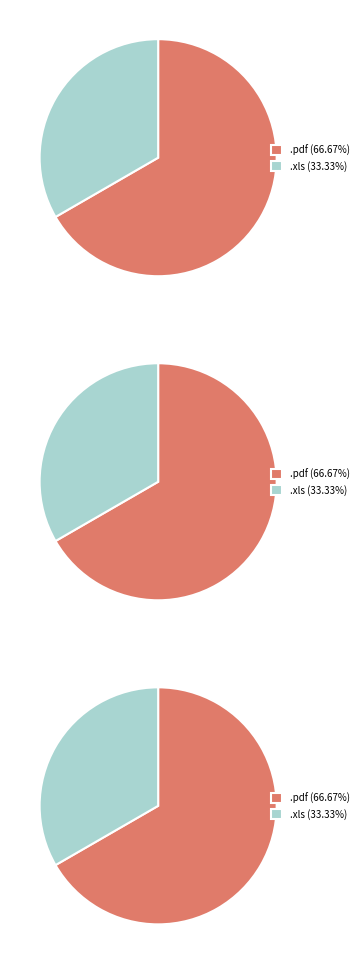

To the nearest percent, what is the difference between the largest and smallest slice percentages?

33%